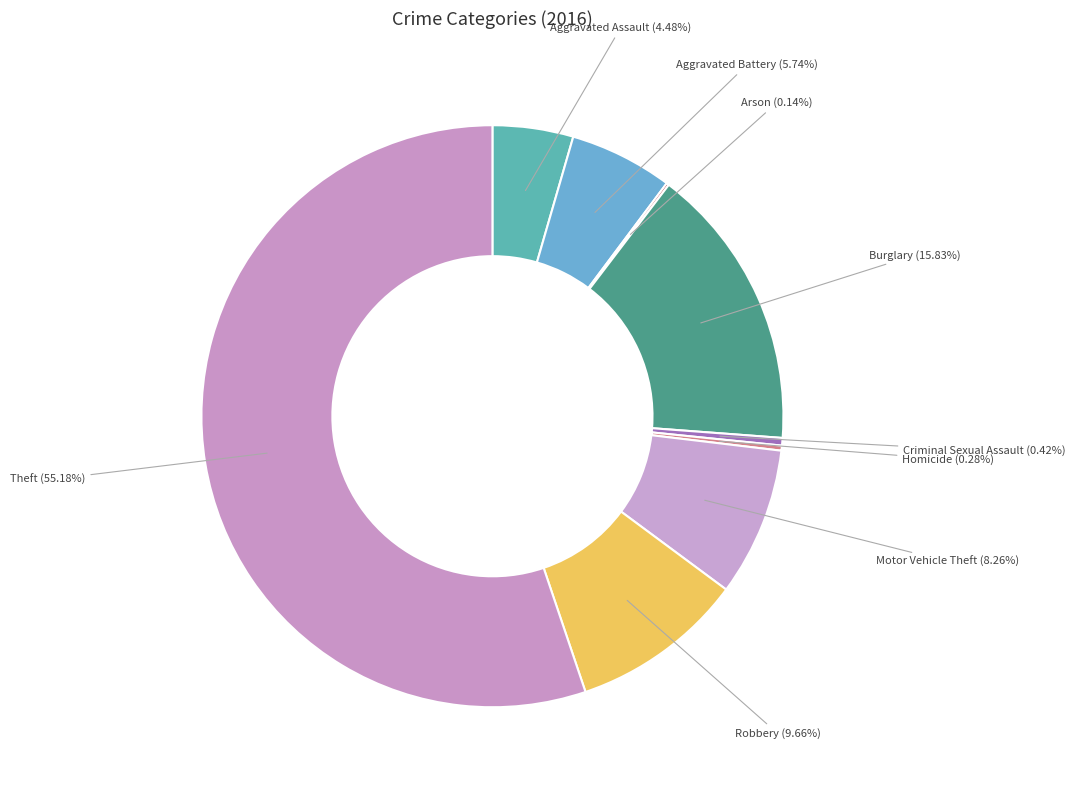

Rank the categories by value from lowest to highest.

Arson, Homicide, Criminal Sexual Assault, Aggravated Assault, Aggravated Battery, Motor Vehicle Theft, Robbery, Burglary, Theft